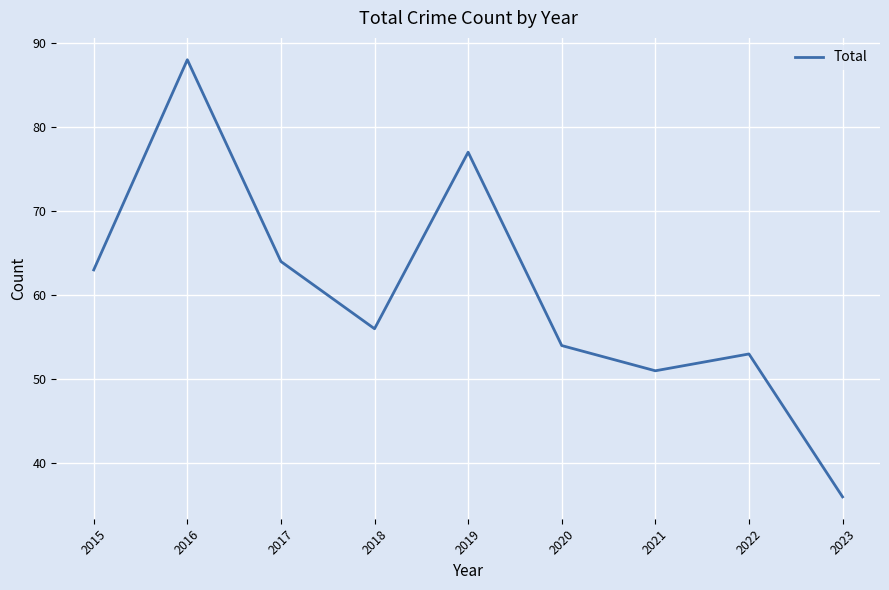

Rank the categories by value from lowest to highest.

2023, 2021, 2022, 2020, 2018, 2015, 2017, 2019, 2016